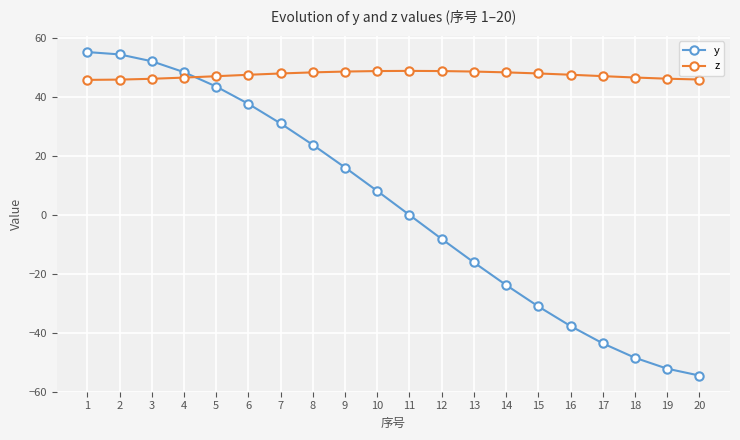

What is the maximum value shown in the chart?

55.3